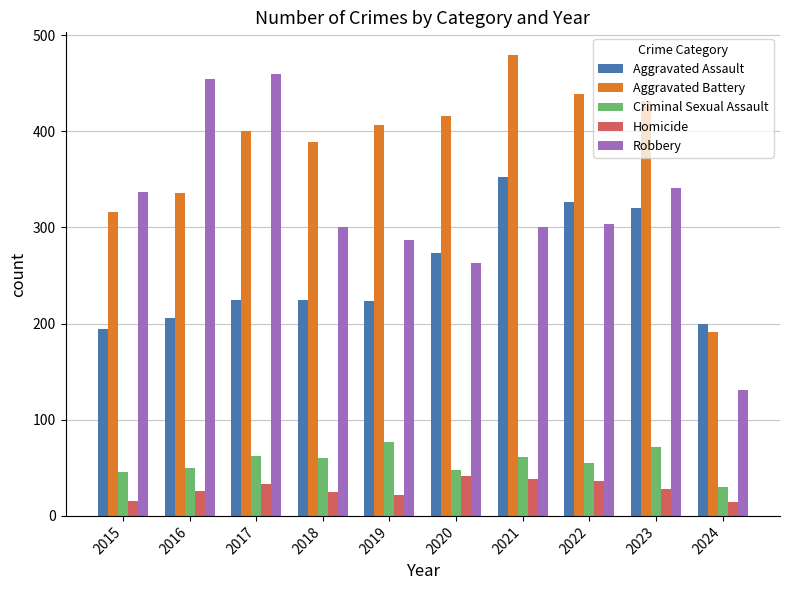

The Criminal Sexual Assault series shows 33 at 2018. True or false?

False